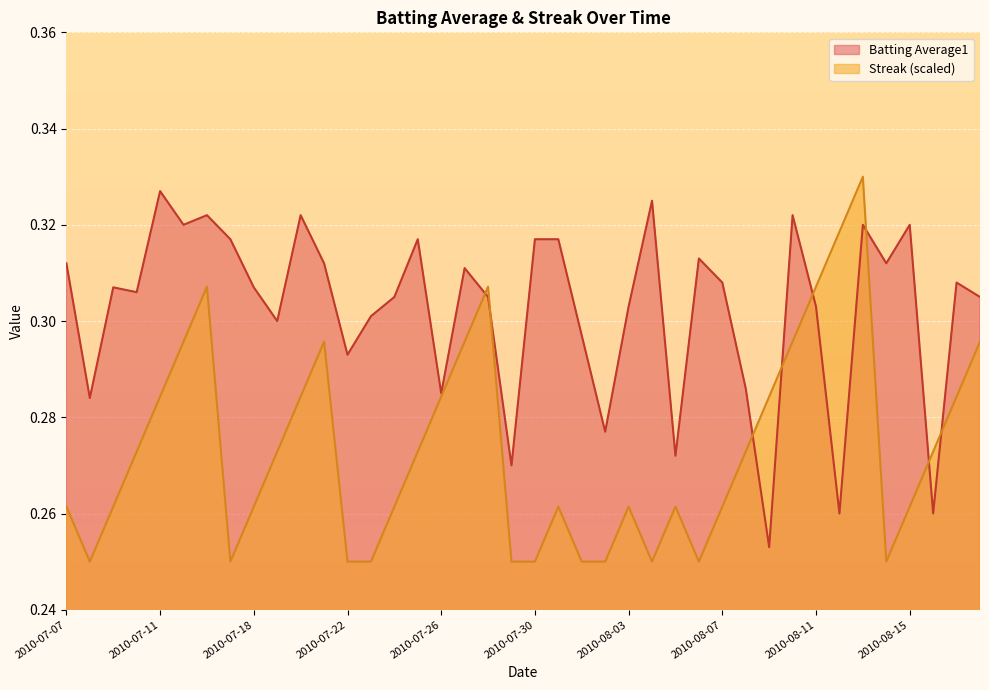

What position from the right is 2010-08-06?

13